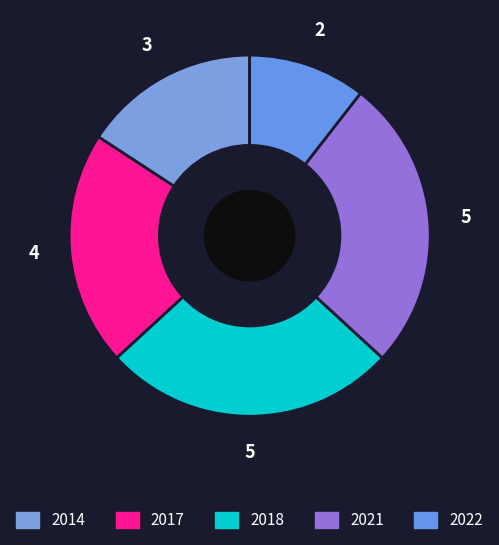

Is there a majority slice in this chart?

No